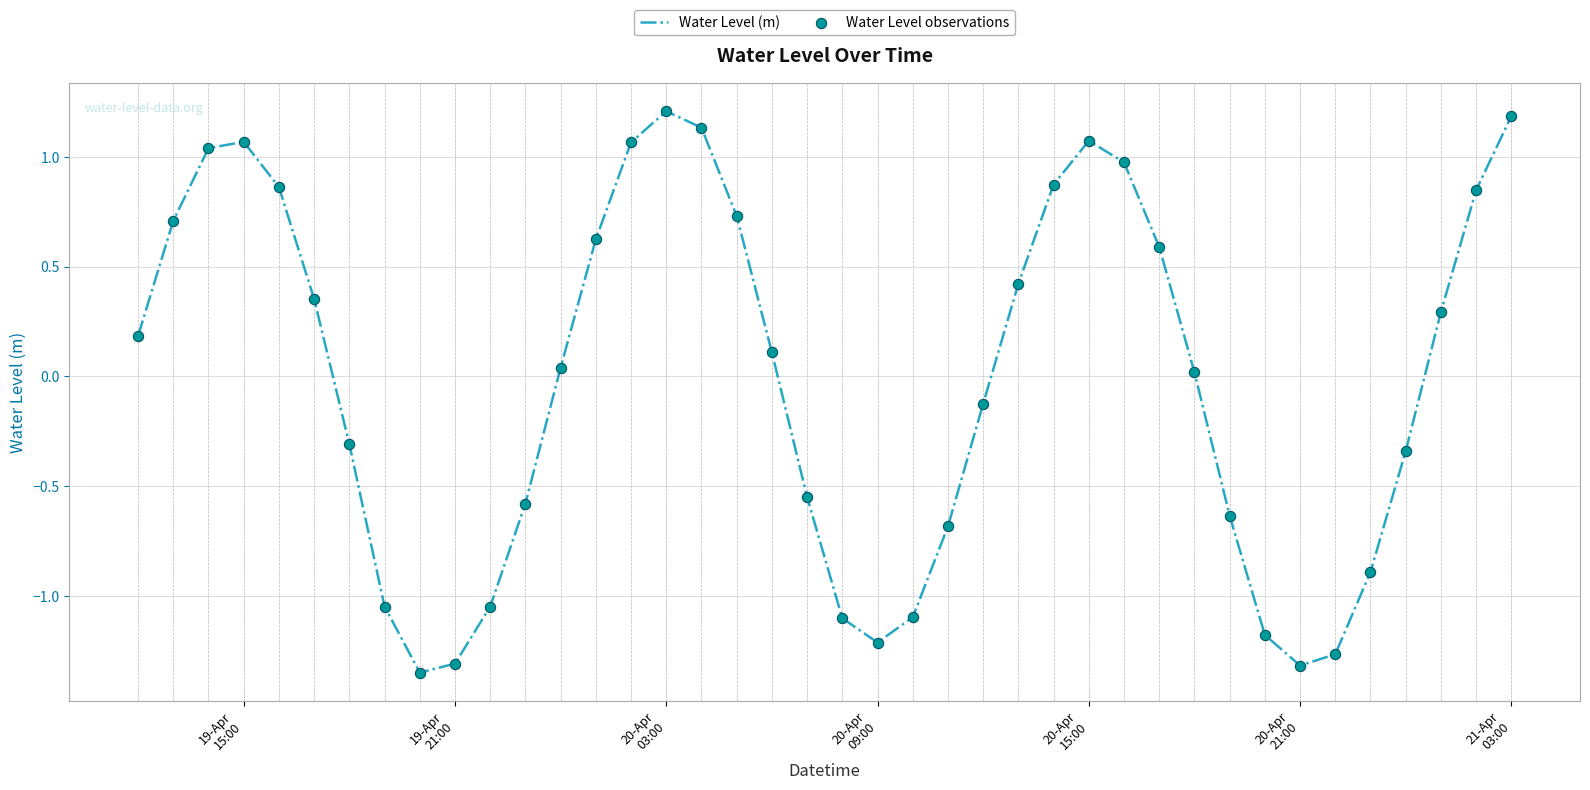

What is the difference between the maximum and minimum values?

2.6